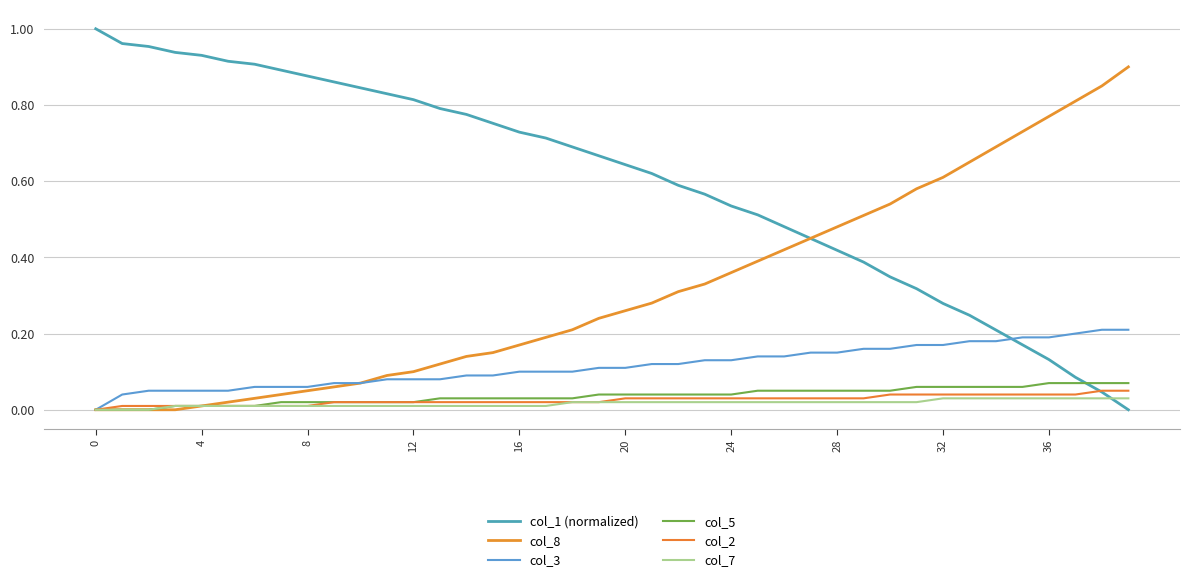

Does the chart display data point markers on the line(s)?

No